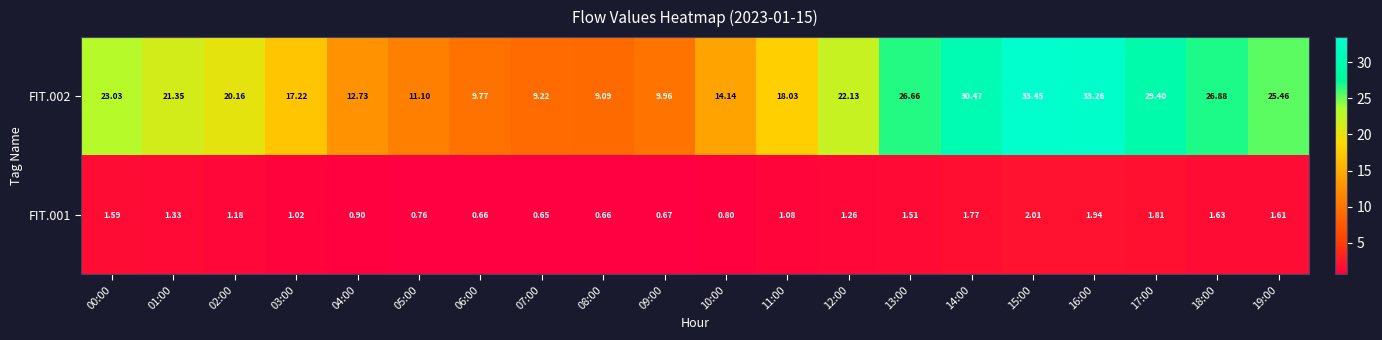

Is the value of FIT.001 at 14:00 greater than the value of FIT.002 at 05:00?

No